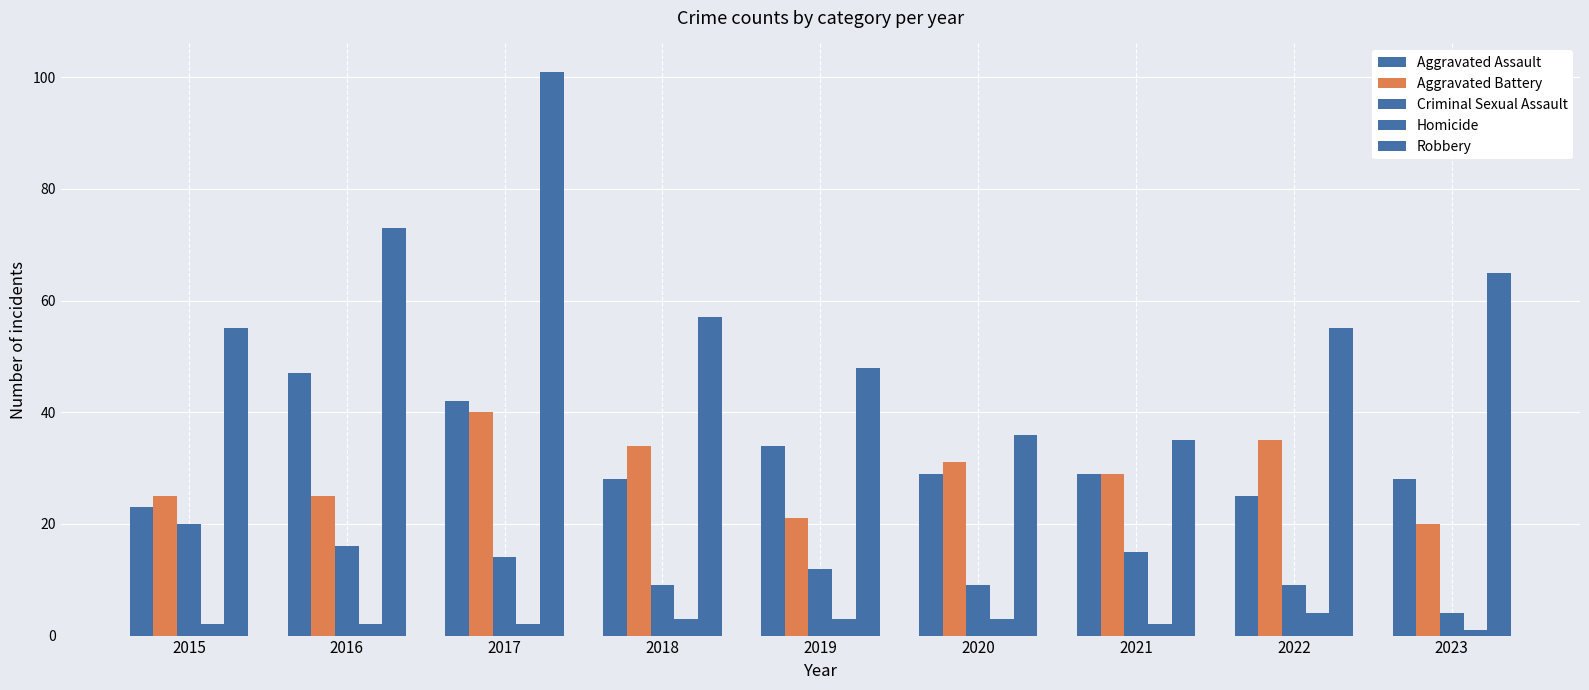

Which category has the highest value in the Homicide series?

2022